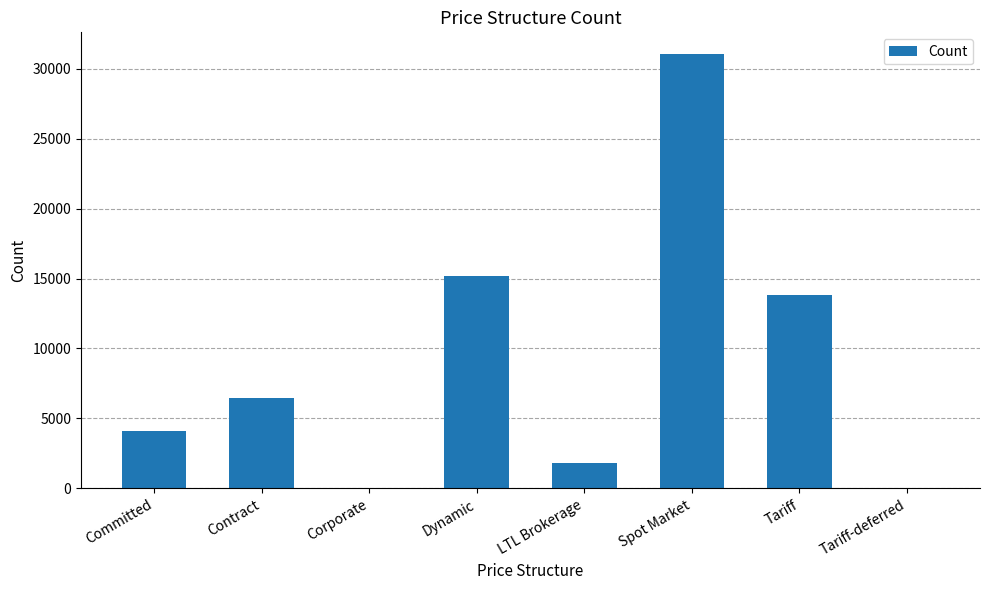

The value at Contract is 3274. True or false?

False